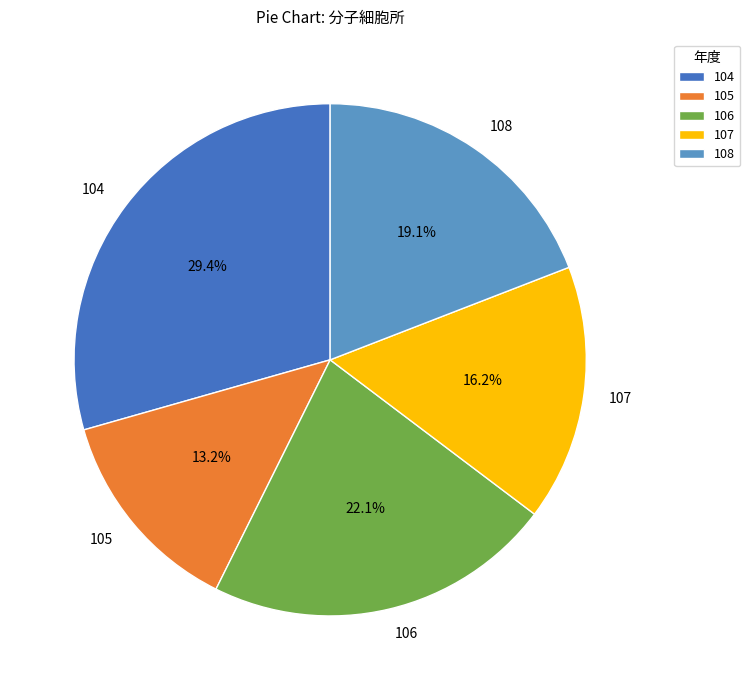

What is the smallest slice in the pie chart?

105